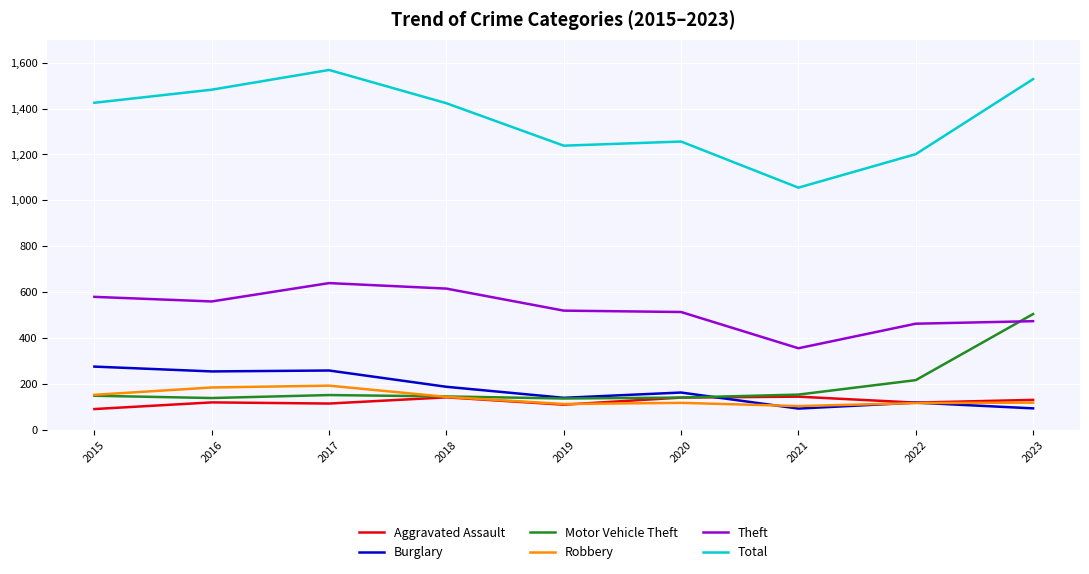

The value of Motor Vehicle Theft at 2018 is 145. True or false?

True